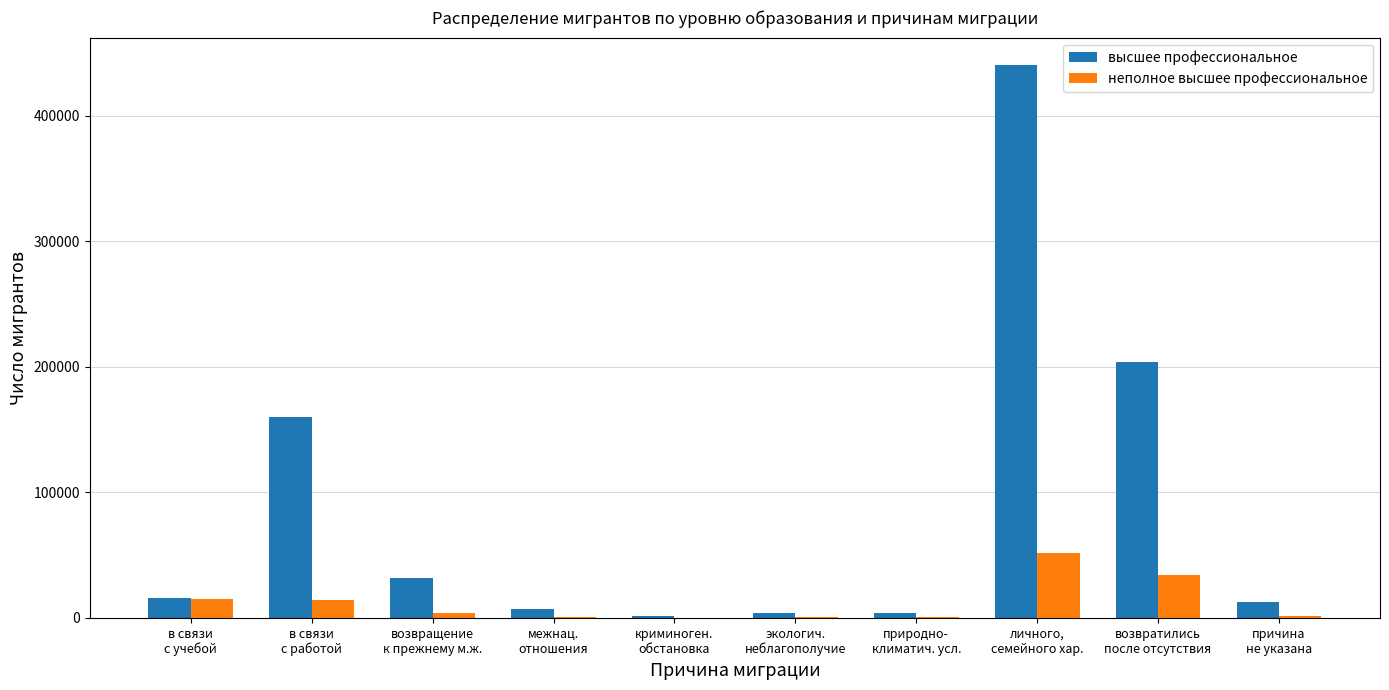

At which category is the sum across all series the highest?

личного,
семейного хар.